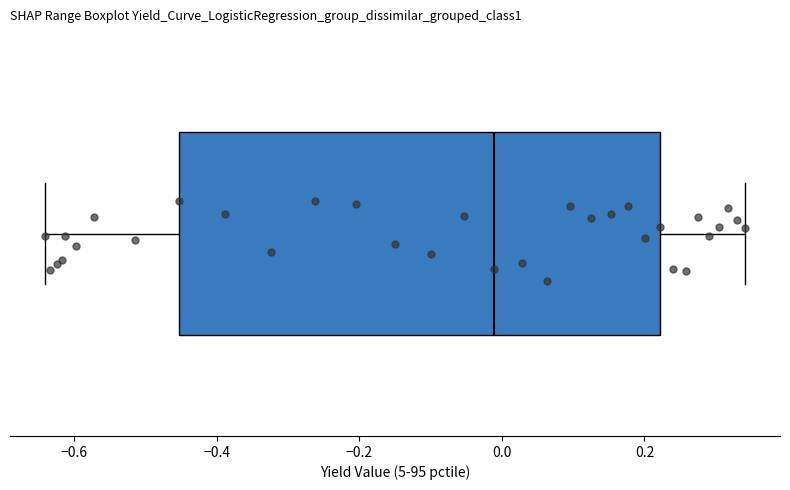

Read this box plot against the x-axis: the position of the median line, the range covered by the box, and the ends of both whiskers. The values are not printed on the chart, so give them approximately, as read against the axis.

median -0.02, box -0.46 to 0.22, whiskers -0.64 to 0.34